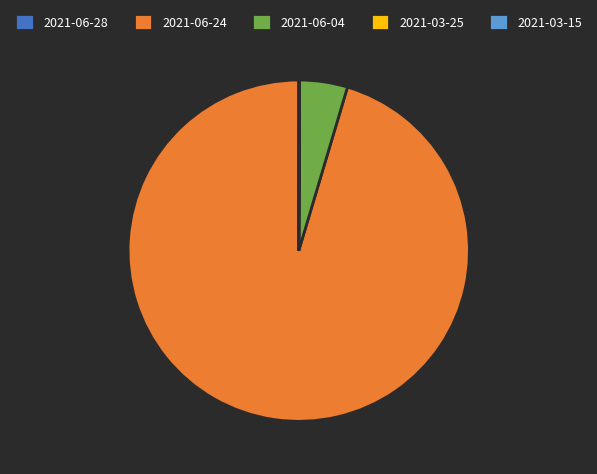

Which category accounts for the majority?

2021-06-24